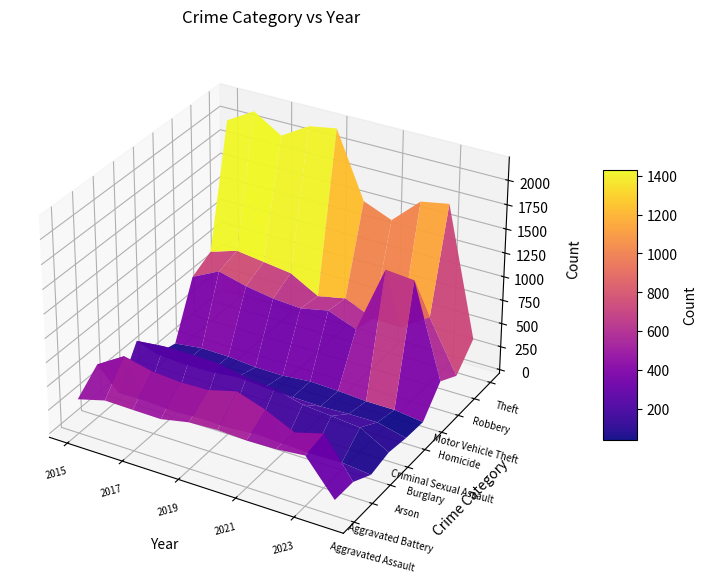

The Robbery series shows 495 at 2022. True or false?

True